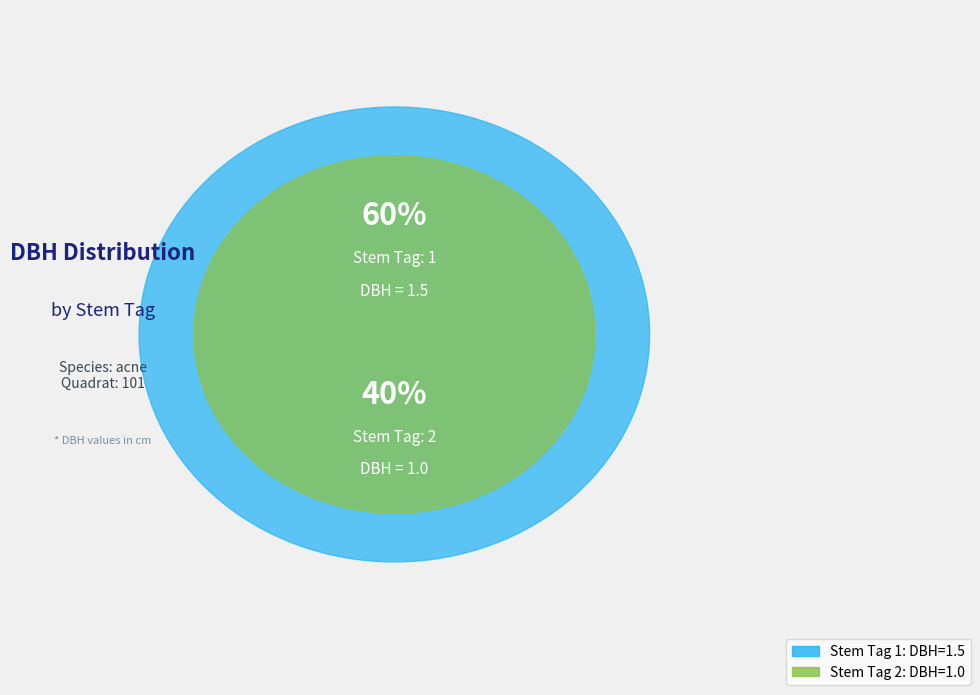

Does 2 represent more than half of the total?

No